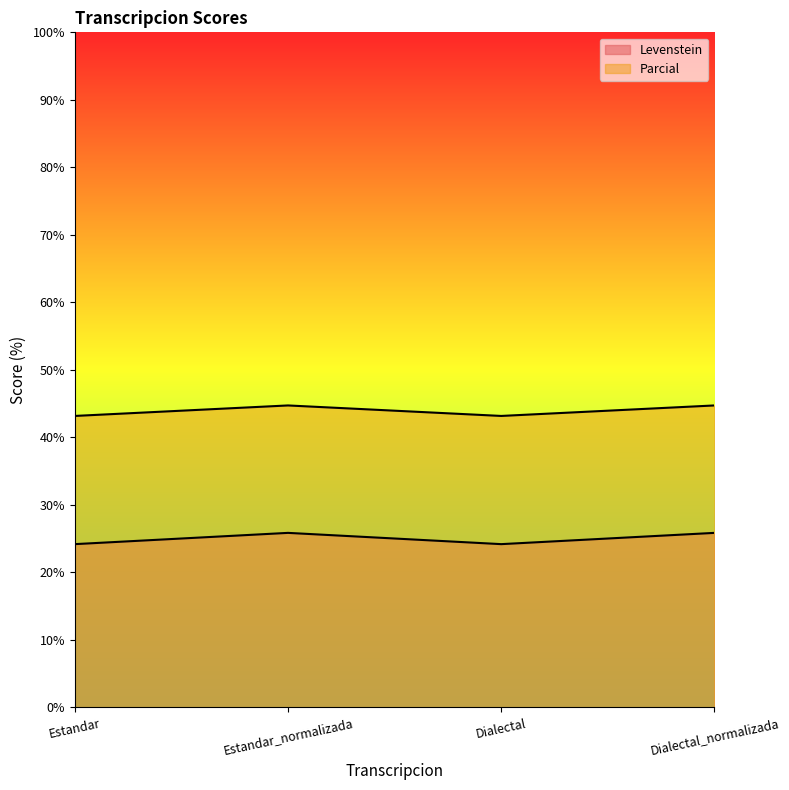

At which label does Parcial reach its minimum?

Estandar